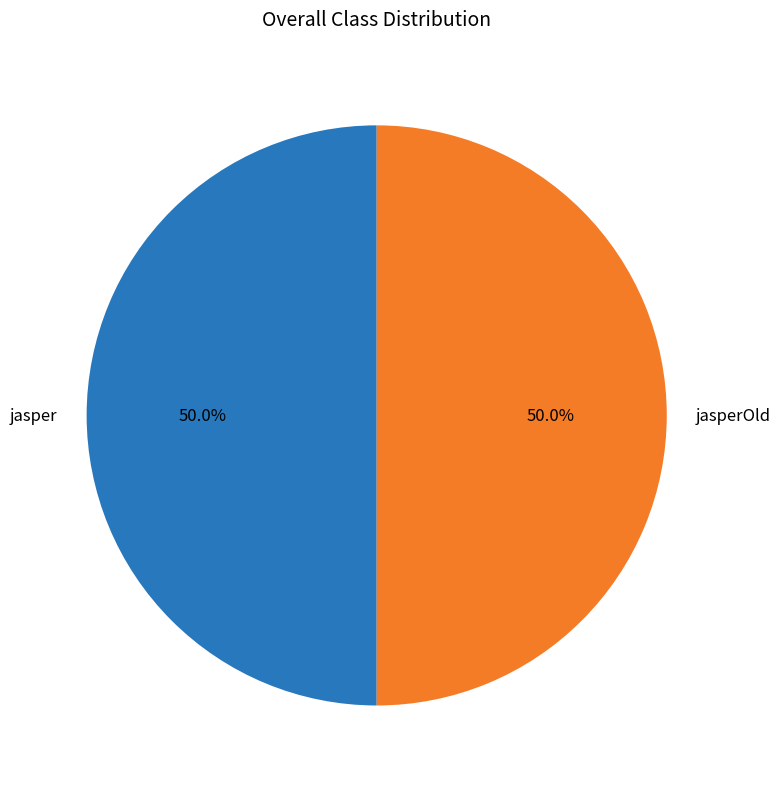

What portion of the pie excludes jasper?

50.0%